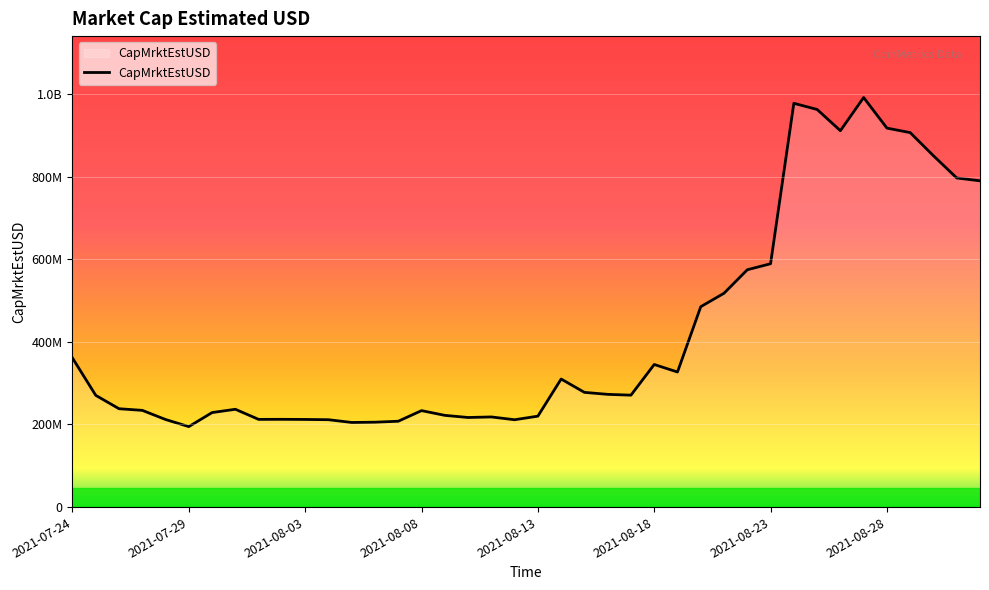

Reading right to left, list all the values displayed in this chart.

789706349.8	796559275.4	850281791.5	906346580.9	917261582.3	991241261.4	910954528.8	962402970.5	977300432.9	588986490.3	574381591.1	517591488.7	484995588.7	326947353.8	345132440.5	270883520.5	272849984.9	277670029.2	309966525.2	220084794.5	211421098.4	218181337.8	216852278.8	222031423.0	233479257.2	207783580.7	205486938.1	204813457.7	211479897.2	212110812.9	212415753.0	212276600.1	236749693.4	228755429.6	194789647.3	211975069.7	234122395.3	238081567.6	270477575.8	360834344.1